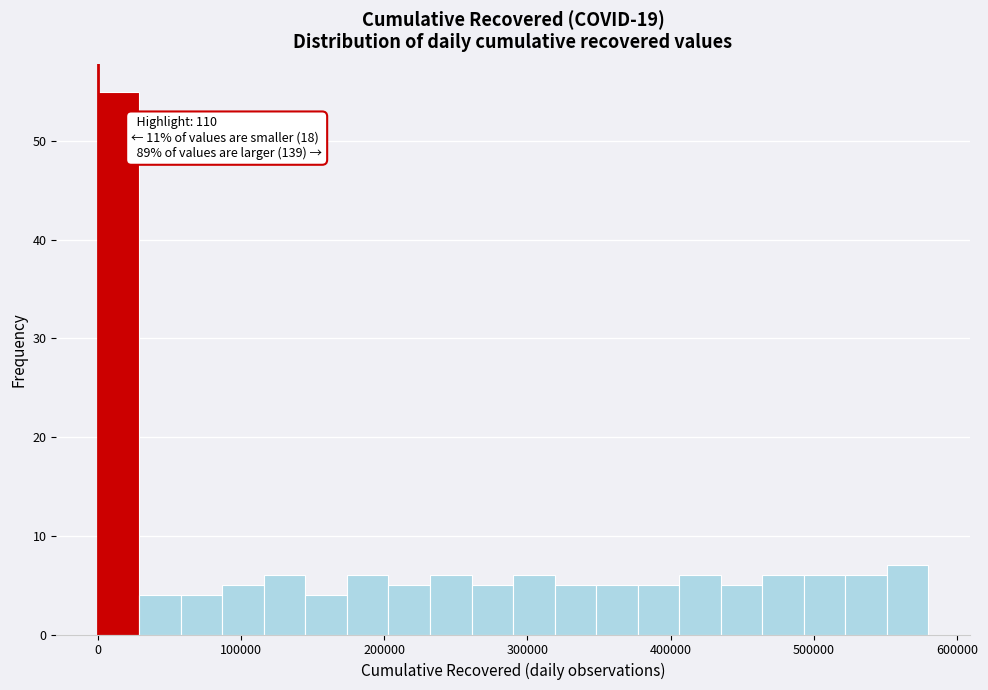

Read against the x-axis, roughly where is the centre of the tallest bar?

10000